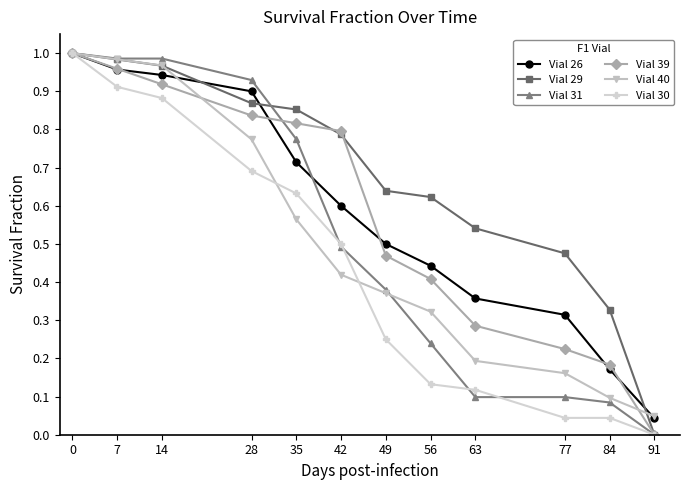

How many lines are shown in the chart?

6